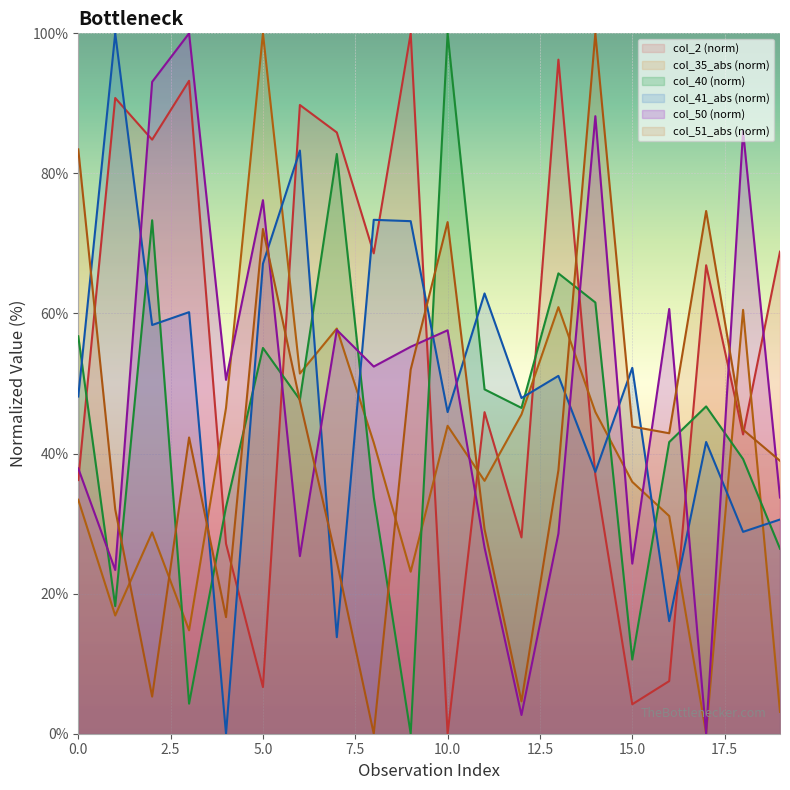

Rank the series by their maximum value, from lowest to highest.

col_2, col_35, col_40, col_41, col_50, col_51